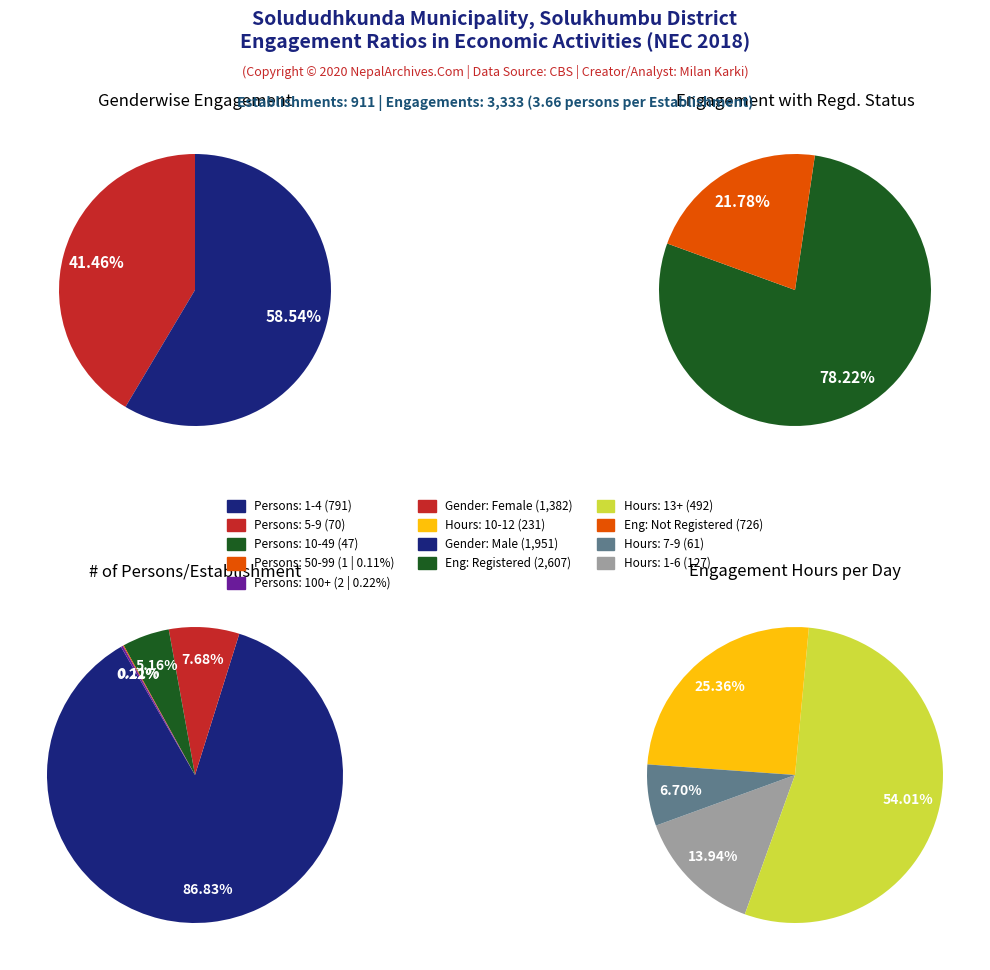

Which has a higher value, 1-4 or 50-99?

1-4